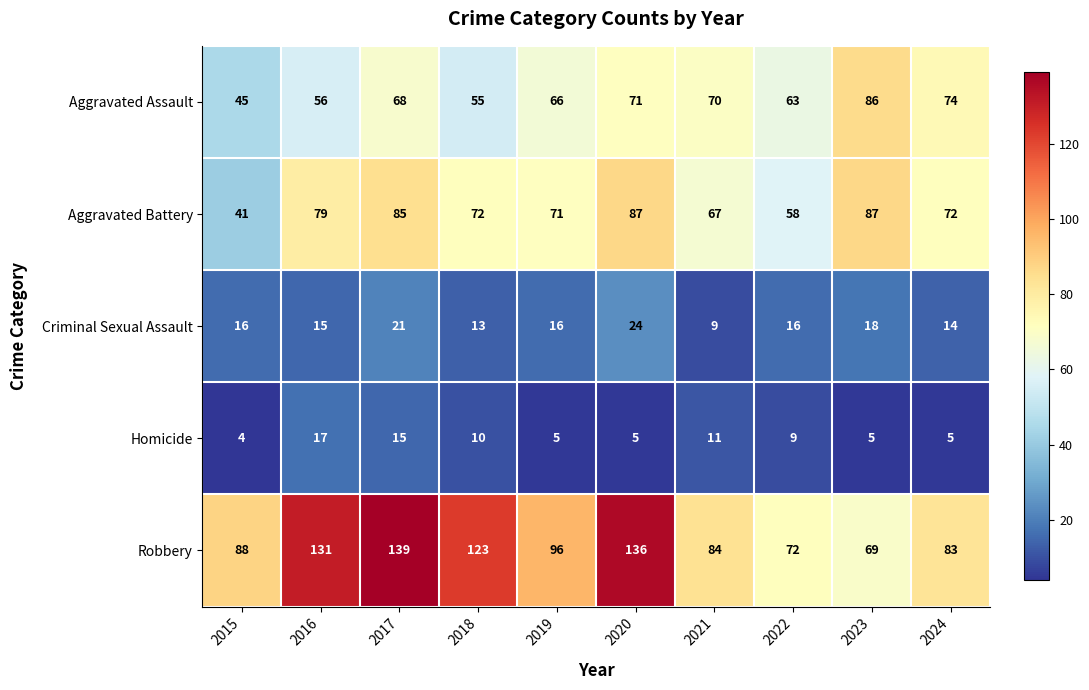

How many distinct data groups are displayed?

5